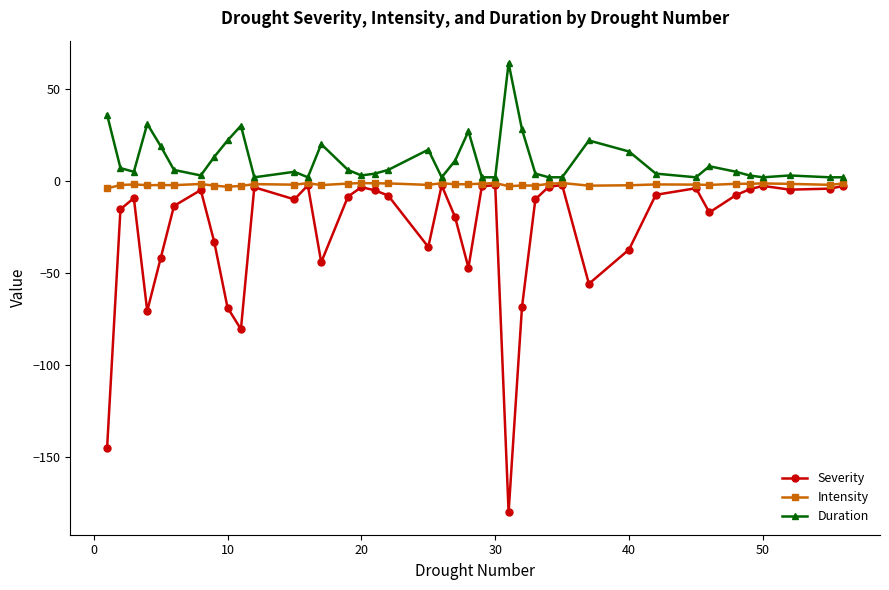

True or false: Intensity has more than 1 points higher than both neighbors.

True